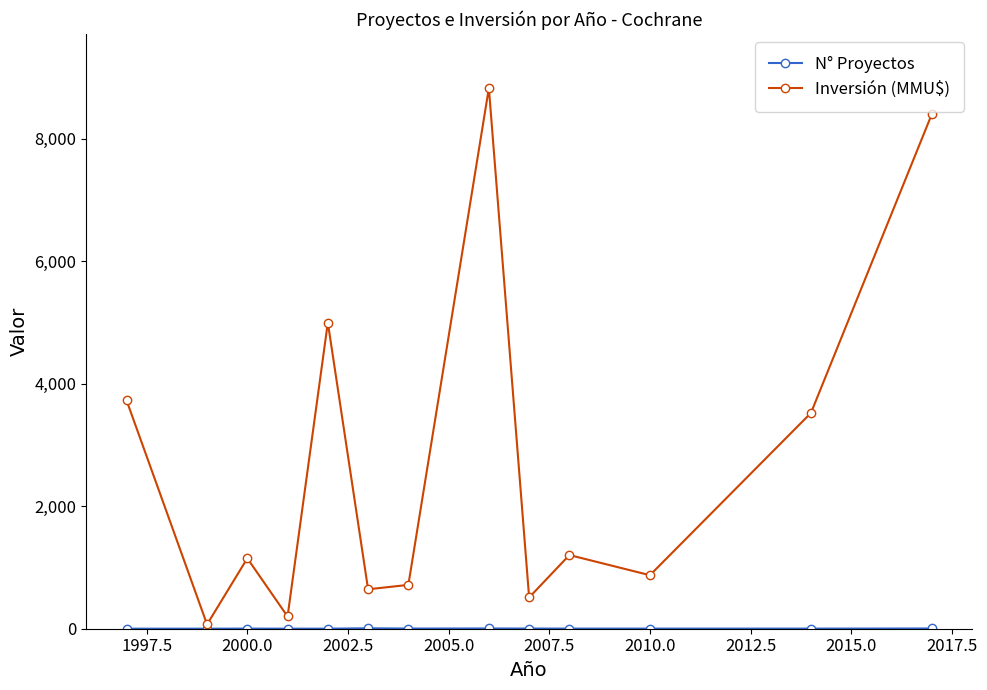

Which series has the widest spread of values?

Inversión (MMU$)